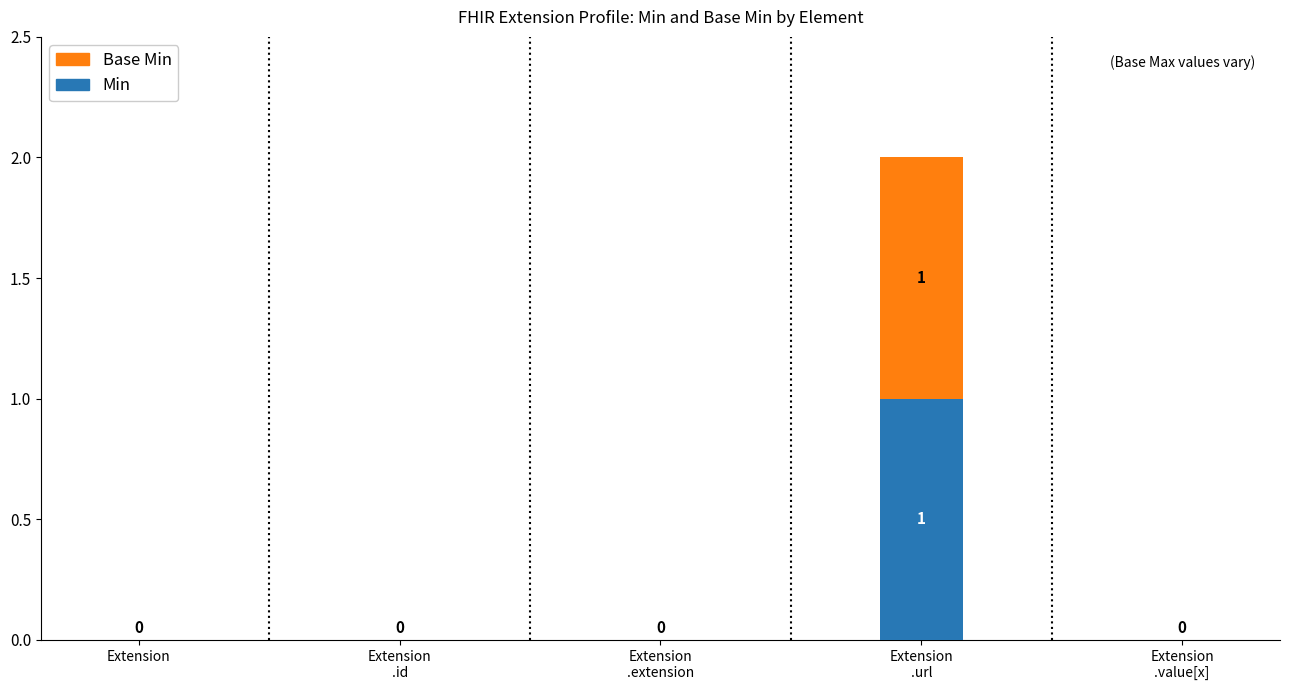

How many distinct data groups are displayed?

2